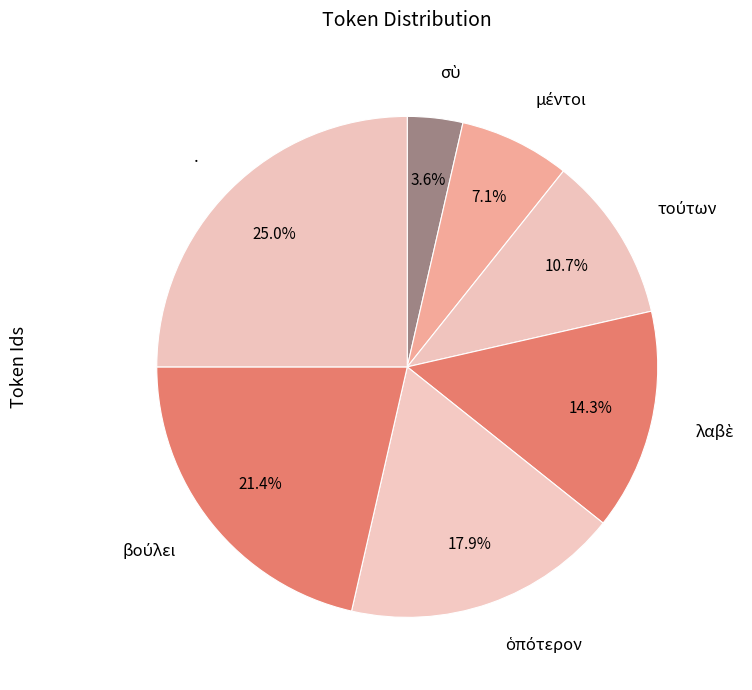

Is . the majority of the pie?

No